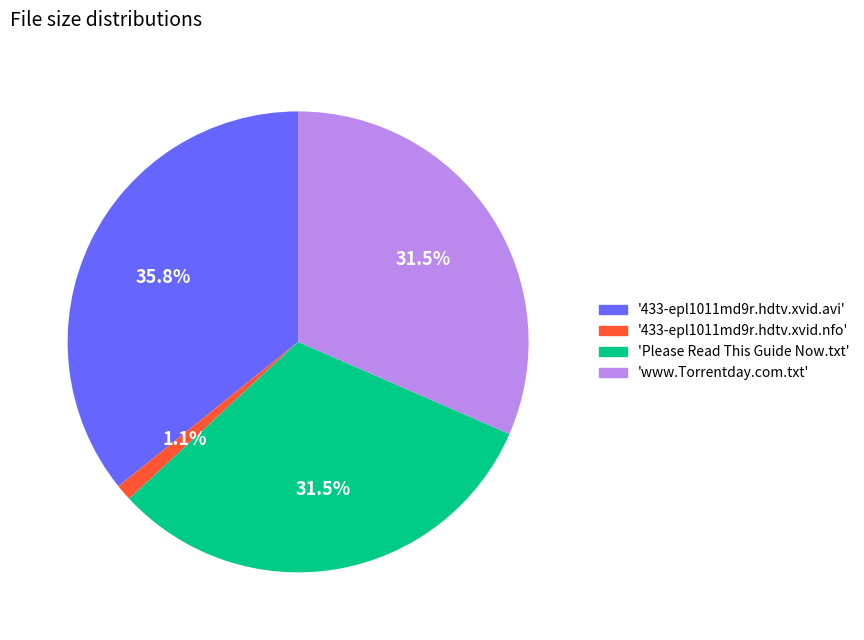

Does any single category account for the majority?

No